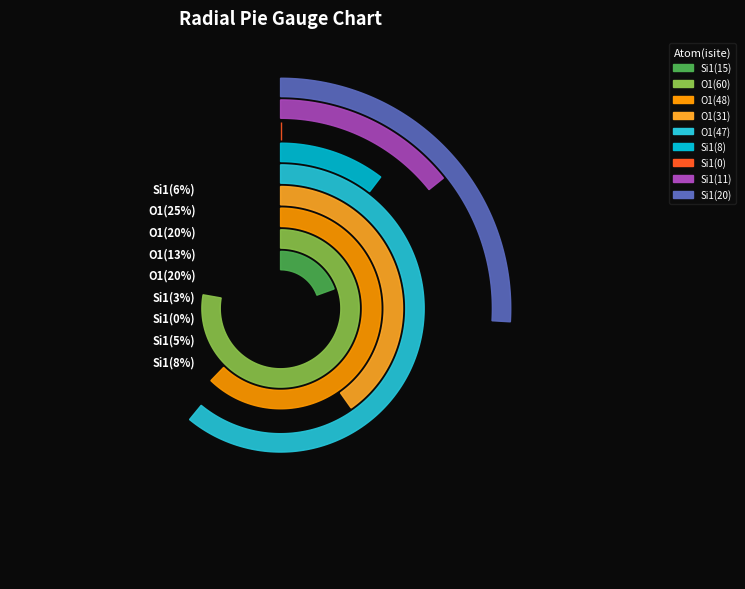

Is the sum of O1_31 and Si1_11 greater than half?

No